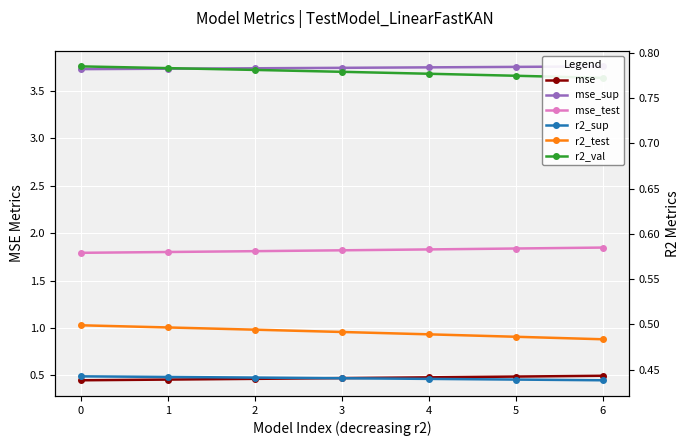

The r2_sup series shows 0.7 at 6. True or false?

False